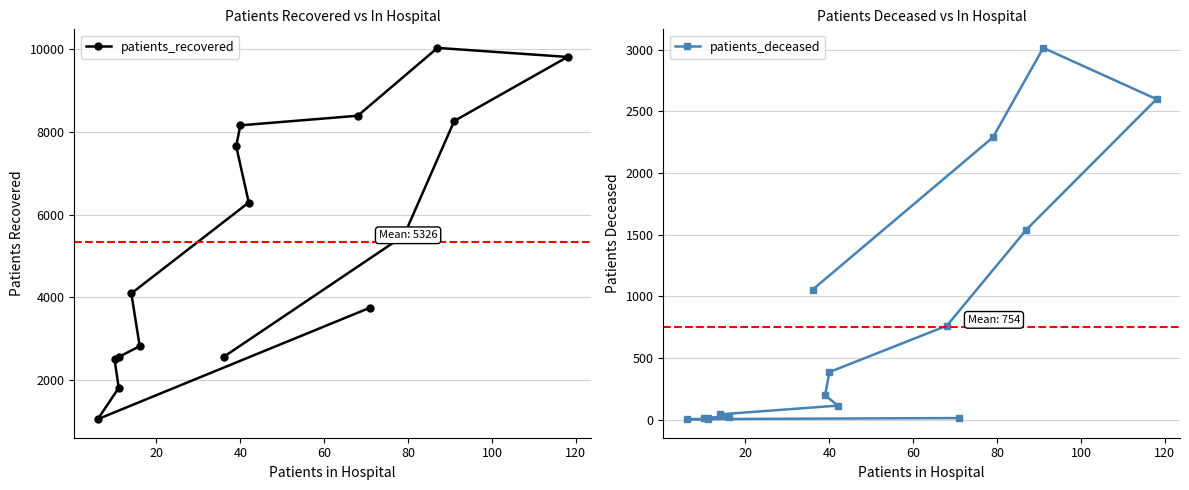

In patients_recovered, how many points are higher than both neighbors (excluding endpoints)?

1